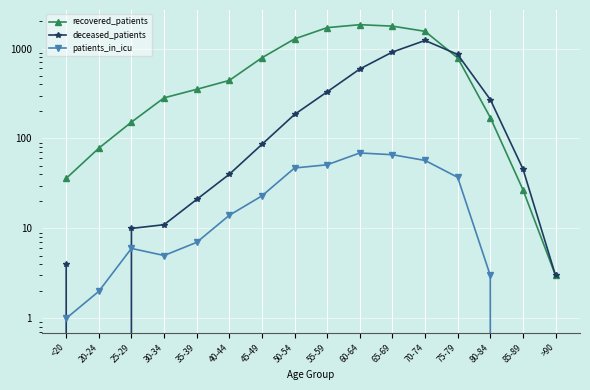

What is the total value across all series at 45-49?

898